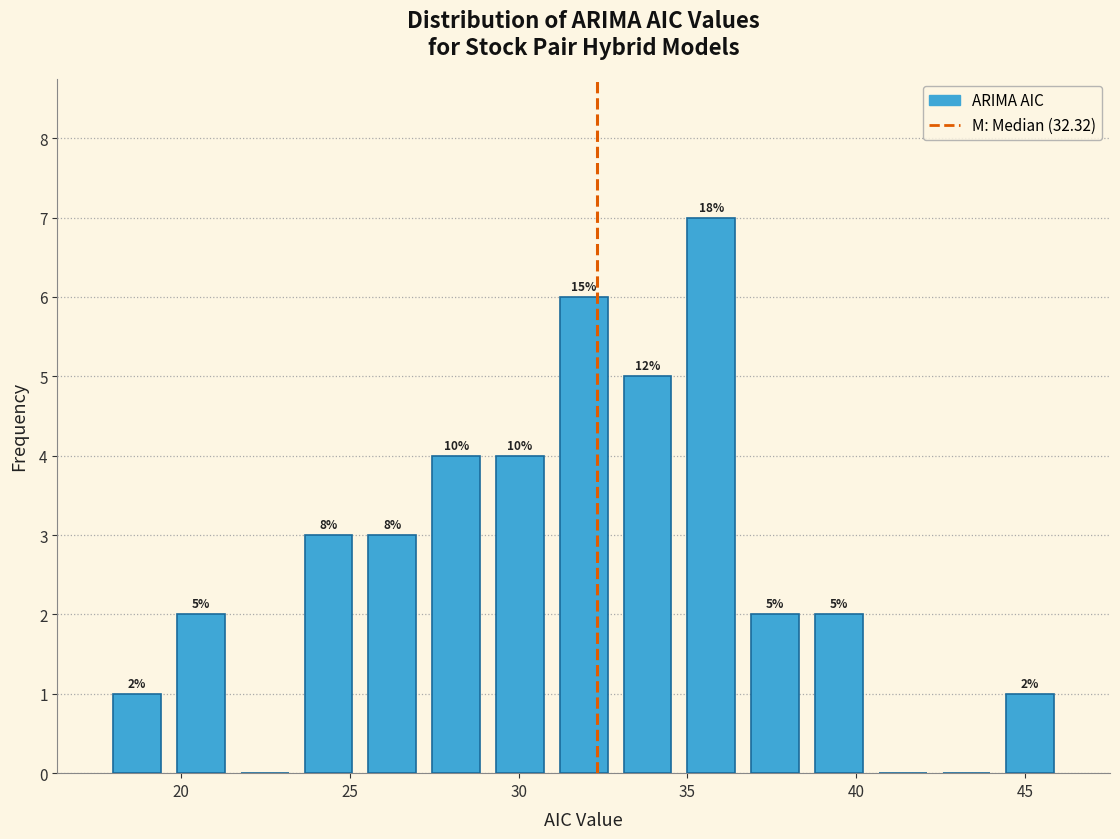

Read against the x-axis, roughly where is the centre of the tallest bar?

35.5